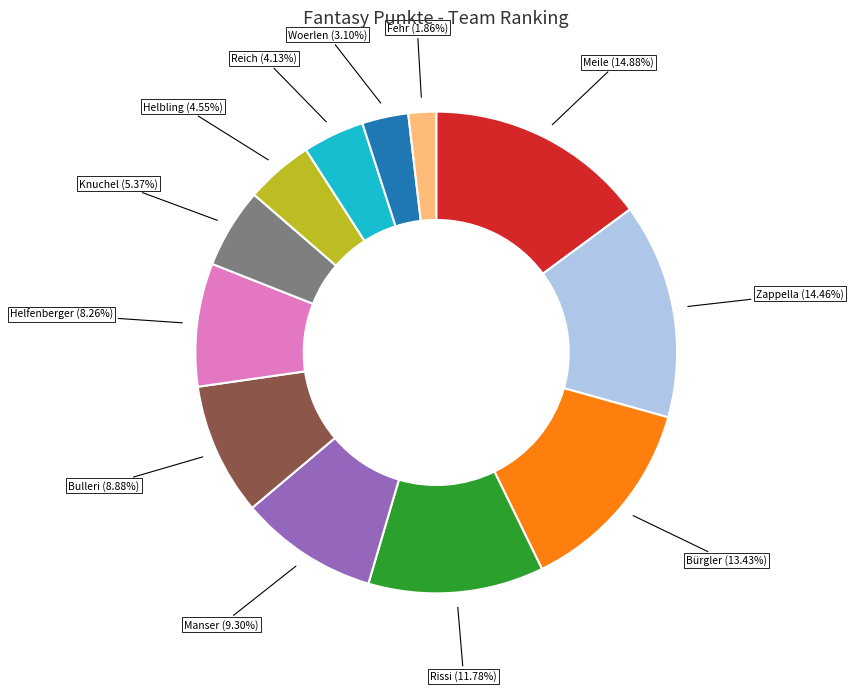

Is there any slice that represents more than half of the pie?

No